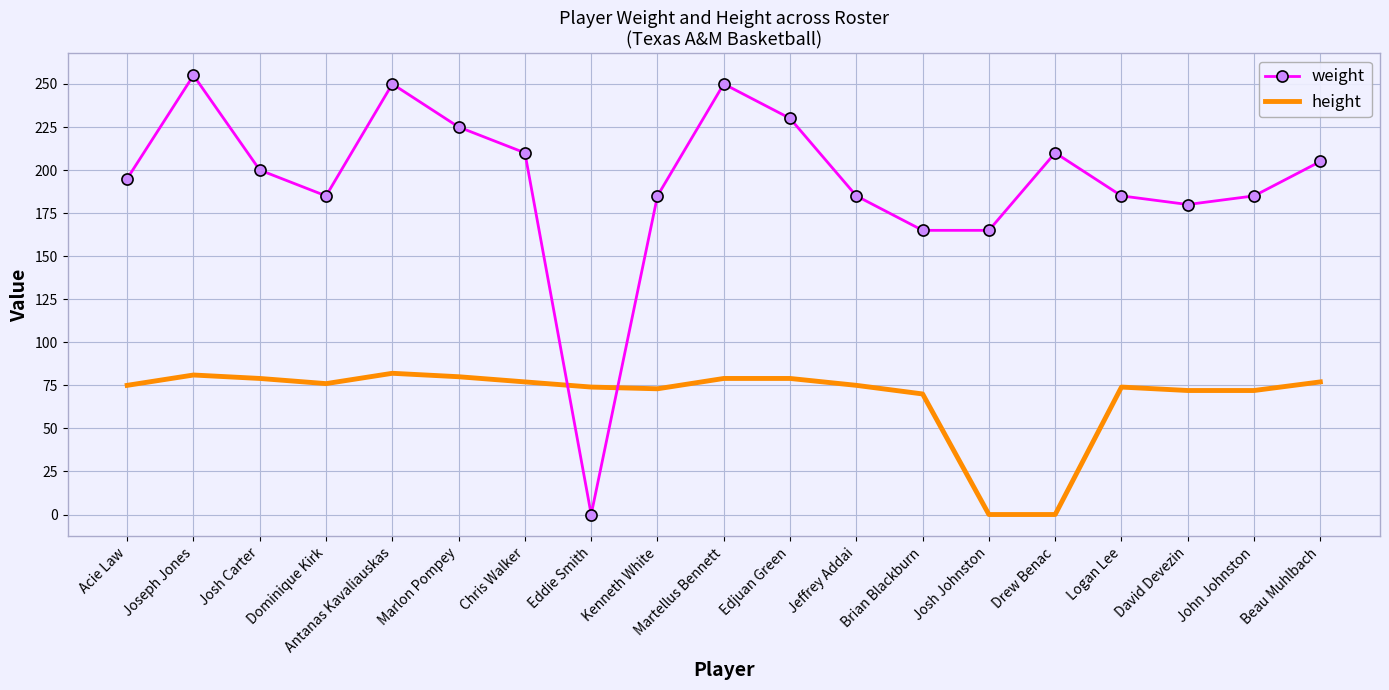

What is the spread (max minus min) of values at Josh Johnston?

165